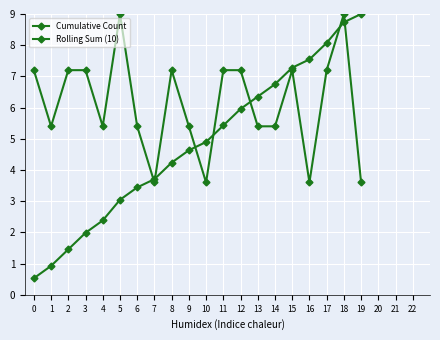

How many distinct data groups are displayed?

2